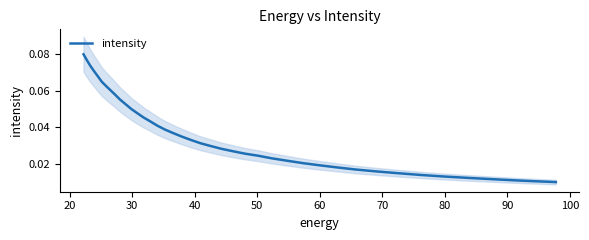

The value at 15 is 0.0. True or false?

True